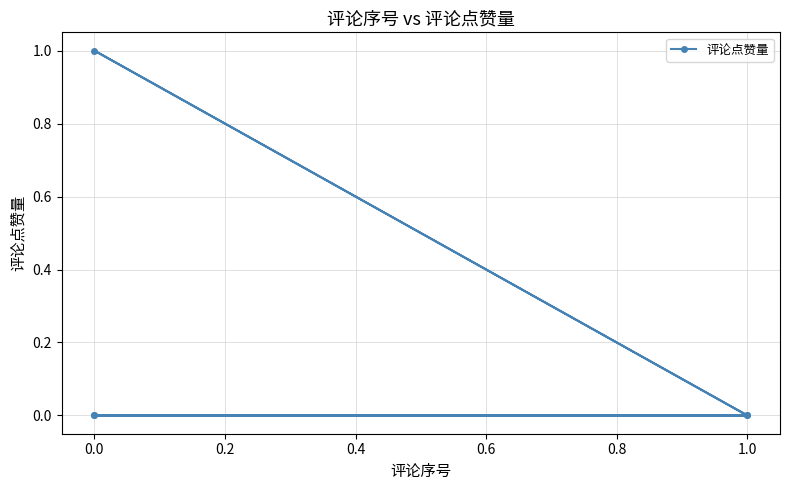

The chart shows a value of 0 at 1.0. True or false?

True